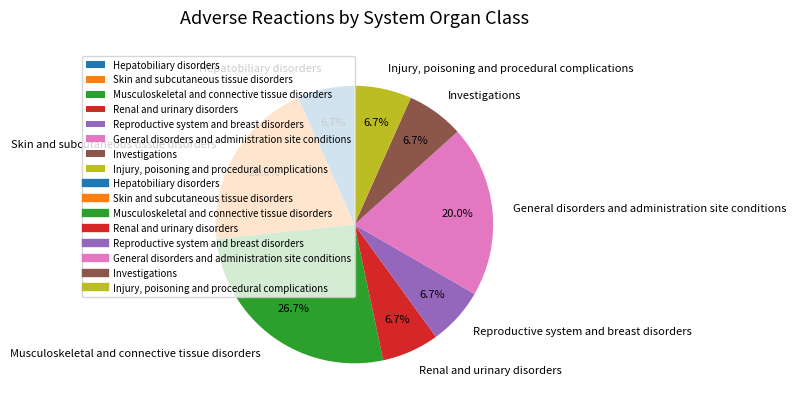

What is the largest slice in the pie chart?

Musculoskeletal and connective tissue disorders